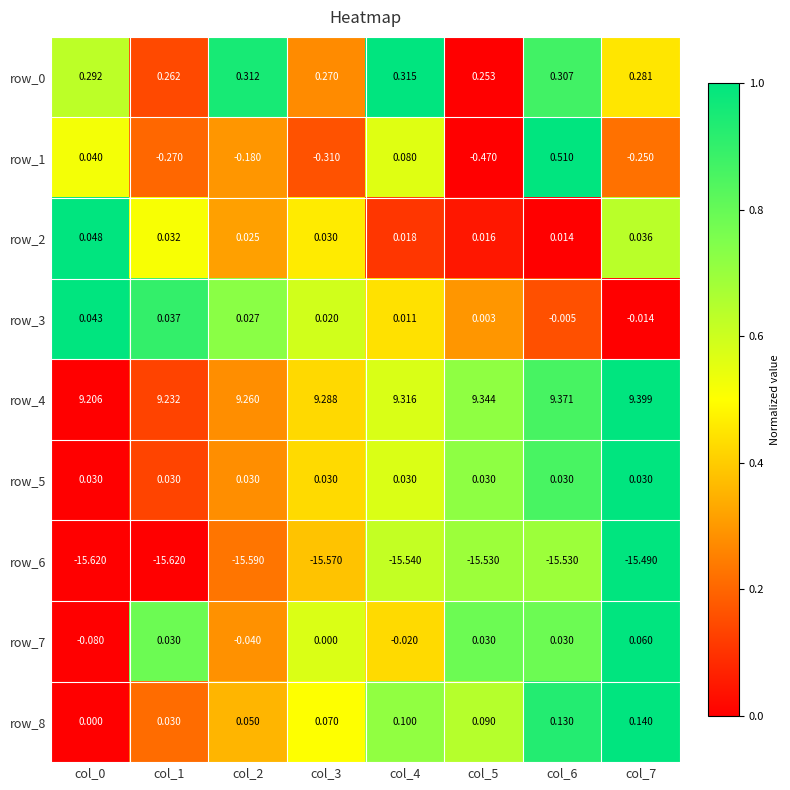

Count the number of data series in this chart.

9